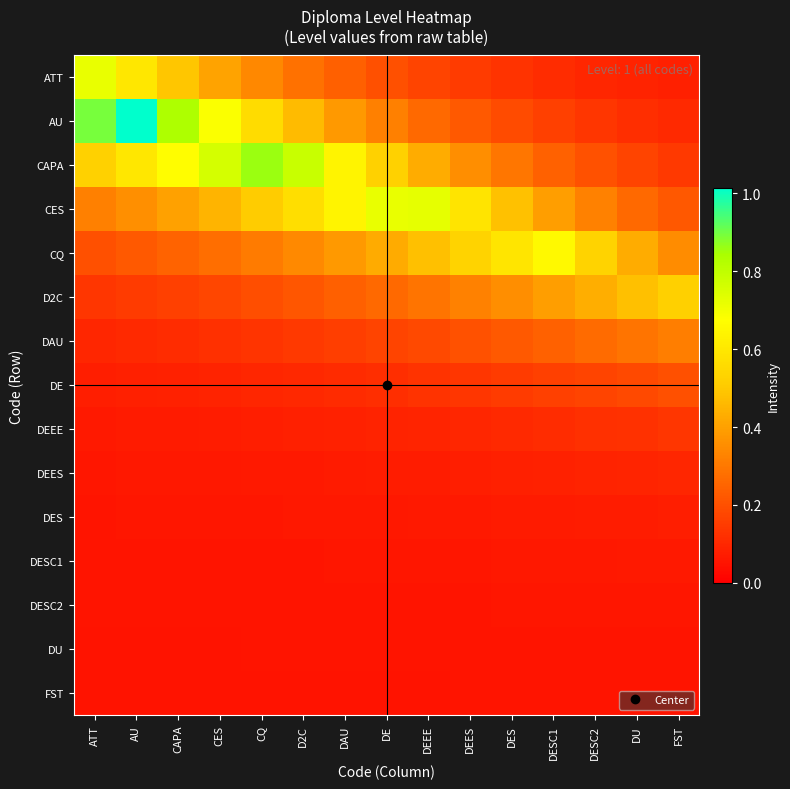

Reading left to right, transcribe all the data shown in this chart.

ATT: ATT=0.7	AU=0.6	CAPA=0.5	CES=0.4	CQ=0.3	D2C=0.3	DAU=0.2	DE=0.2	DEEE=0.2	DEES=0.1	DES=0.1	DESC1=0.1	DESC2=0.1	DU=0.1	FST=0.1
AU: ATT=0.9	AU=1.0	CAPA=0.8	CES=0.7	CQ=0.6	D2C=0.5	DAU=0.4	DE=0.3	DEEE=0.3	DEES=0.2	DES=0.2	DESC1=0.2	DESC2=0.1	DU=0.1	FST=0.1
CAPA: ATT=0.5	AU=0.6	CAPA=0.7	CES=0.8	CQ=0.9	D2C=0.8	DAU=0.6	DE=0.5	DEEE=0.4	DEES=0.4	DES=0.3	DESC1=0.2	DESC2=0.2	DU=0.2	FST=0.1
CES: ATT=0.3	AU=0.4	CAPA=0.4	CES=0.5	CQ=0.5	D2C=0.6	DAU=0.6	DE=0.7	DEEE=0.7	DEES=0.6	DES=0.5	DESC1=0.4	DESC2=0.3	DU=0.3	FST=0.2
CQ: ATT=0.2	AU=0.2	CAPA=0.2	CES=0.3	CQ=0.3	D2C=0.3	DAU=0.4	DE=0.4	DEEE=0.5	DEES=0.5	DES=0.6	DESC1=0.7	DESC2=0.5	DU=0.4	FST=0.3
D2C: ATT=0.1	AU=0.1	CAPA=0.2	CES=0.2	CQ=0.2	D2C=0.2	DAU=0.2	DE=0.3	DEEE=0.3	DEES=0.3	DES=0.4	DESC1=0.4	DESC2=0.4	DU=0.5	FST=0.5
DAU: ATT=0.1	AU=0.1	CAPA=0.1	CES=0.1	CQ=0.1	D2C=0.1	DAU=0.2	DE=0.2	DEEE=0.2	DEES=0.2	DES=0.2	DESC1=0.2	DESC2=0.3	DU=0.3	FST=0.3
DE: ATT=0.1	AU=0.1	CAPA=0.1	CES=0.1	CQ=0.1	D2C=0.1	DAU=0.1	DE=0.1	DEEE=0.1	DEES=0.1	DES=0.1	DESC1=0.2	DESC2=0.2	DU=0.2	FST=0.2
DEEE: ATT=0.1	AU=0.1	CAPA=0.1	CES=0.1	CQ=0.1	D2C=0.1	DAU=0.1	DE=0.1	DEEE=0.1	DEES=0.1	DES=0.1	DESC1=0.1	DESC2=0.1	DU=0.1	FST=0.1
DEES: ATT=0.1	AU=0.1	CAPA=0.1	CES=0.1	CQ=0.1	D2C=0.1	DAU=0.1	DE=0.1	DEEE=0.1	DEES=0.1	DES=0.1	DESC1=0.1	DESC2=0.1	DU=0.1	FST=0.1
DES: ATT=0.1	AU=0.1	CAPA=0.1	CES=0.1	CQ=0.1	D2C=0.1	DAU=0.1	DE=0.1	DEEE=0.1	DEES=0.1	DES=0.1	DESC1=0.1	DESC2=0.1	DU=0.1	FST=0.1
DESC1: ATT=0.1	AU=0.1	CAPA=0.1	CES=0.1	CQ=0.1	D2C=0.1	DAU=0.1	DE=0.1	DEEE=0.1	DEES=0.1	DES=0.1	DESC1=0.1	DESC2=0.1	DU=0.1	FST=0.1
DESC2: ATT=0.1	AU=0.1	CAPA=0.1	CES=0.1	CQ=0.1	D2C=0.1	DAU=0.1	DE=0.1	DEEE=0.1	DEES=0.1	DES=0.1	DESC1=0.1	DESC2=0.1	DU=0.1	FST=0.1
DU: ATT=0.1	AU=0.1	CAPA=0.1	CES=0.1	CQ=0.1	D2C=0.1	DAU=0.1	DE=0.1	DEEE=0.1	DEES=0.1	DES=0.1	DESC1=0.1	DESC2=0.1	DU=0.1	FST=0.1
FST: ATT=0.1	AU=0.1	CAPA=0.1	CES=0.1	CQ=0.1	D2C=0.1	DAU=0.1	DE=0.1	DEEE=0.1	DEES=0.1	DES=0.1	DESC1=0.1	DESC2=0.1	DU=0.1	FST=0.1